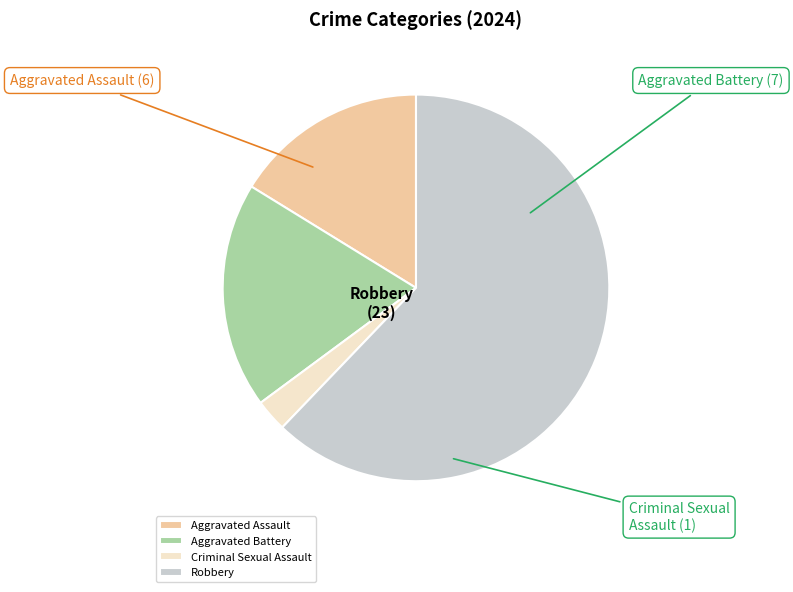

Is the sum of Criminal Sexual Assault and Aggravated Assault greater than half?

No